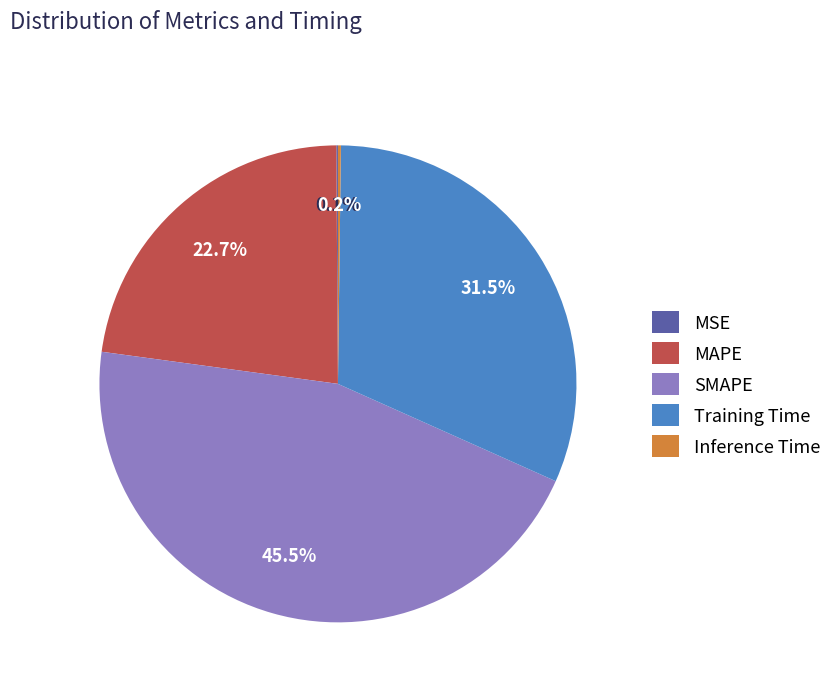

Does any single category account for the majority?

No